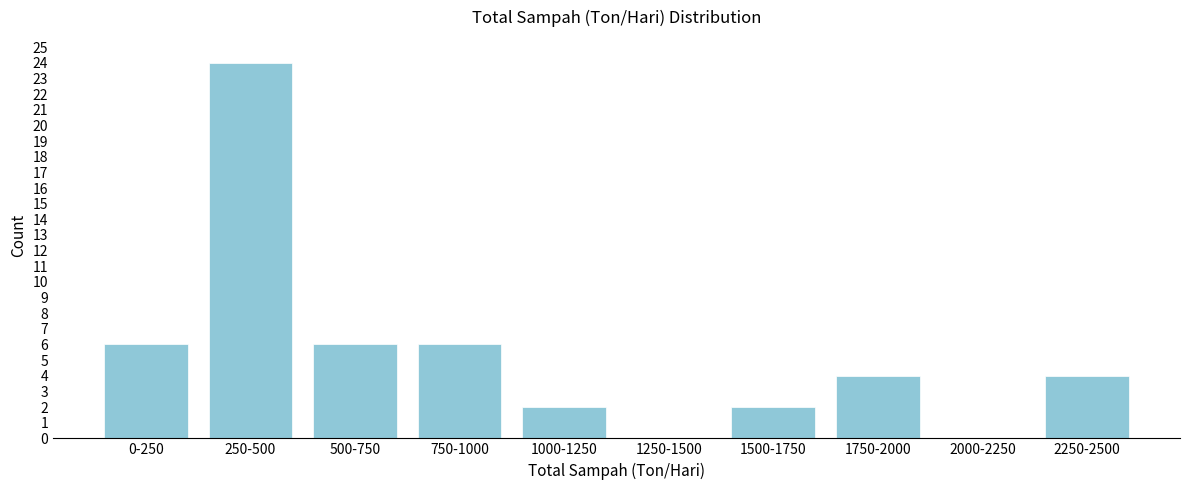

Reading left to right, extract all data points from this chart.

0-250=6	250-500=24	500-750=6	750-1000=6	1000-1250=2	1250-1500=0	1500-1750=2	1750-2000=4	2000-2250=0	2250-2500=4